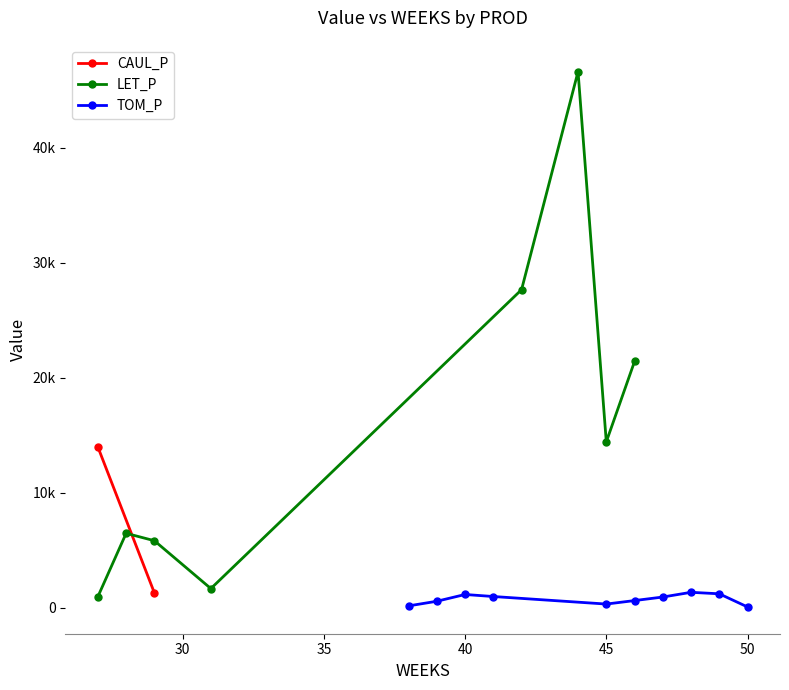

What is the label of the 20th point from the right?

27